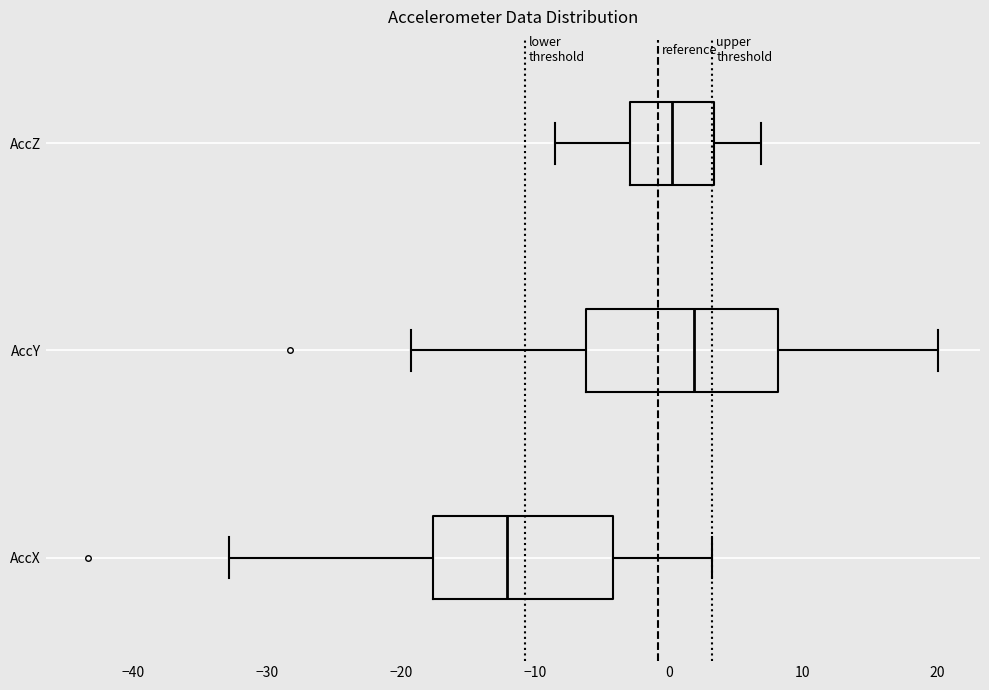

Reading bottom to top, transcribe this box plot: for each box, give where its median line is, the range the box spans, and where its two whiskers end, as read against the x-axis. The values are not printed on the chart, so give them approximately, as read against the axis.

AccX: median -12, box -18 to -4, whiskers -33 to 3
AccY: median 2, box -6 to 8, whiskers -19 to 20
AccZ: median 0, box -3 to 3, whiskers -9 to 7